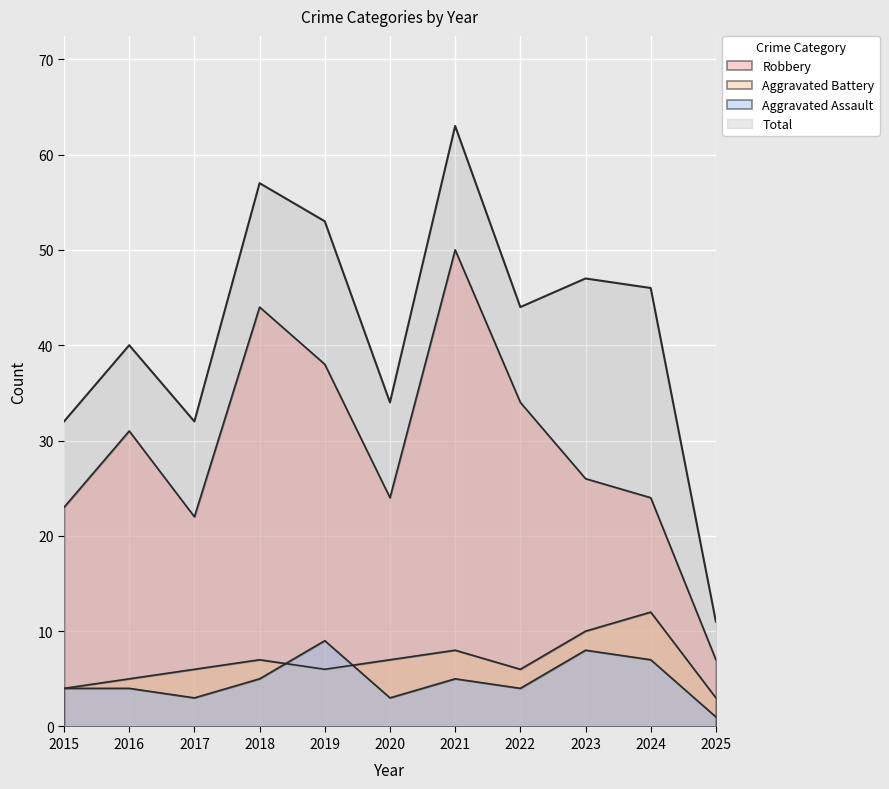

Which series has the largest total across all categories?

Total